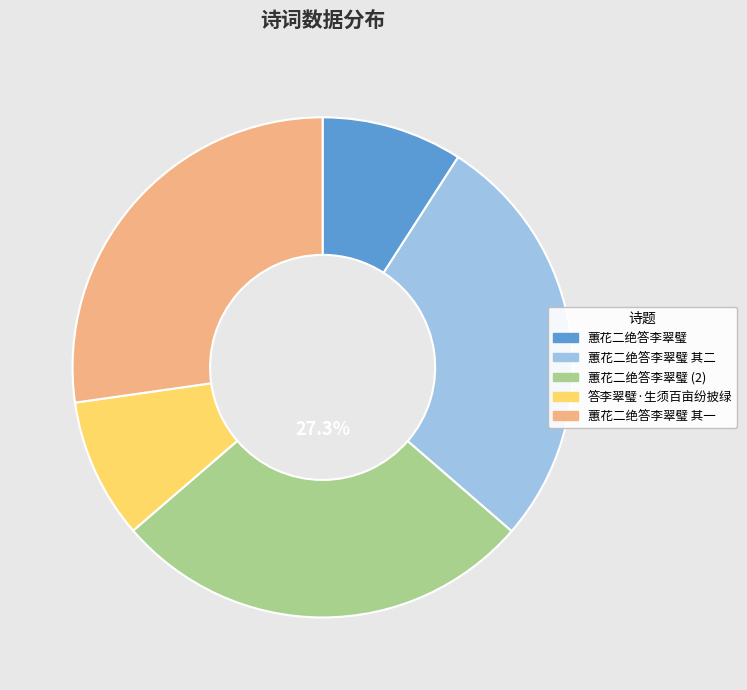

Does 蕙花二绝答李翠璧 其二 account for over 50% of the chart?

No